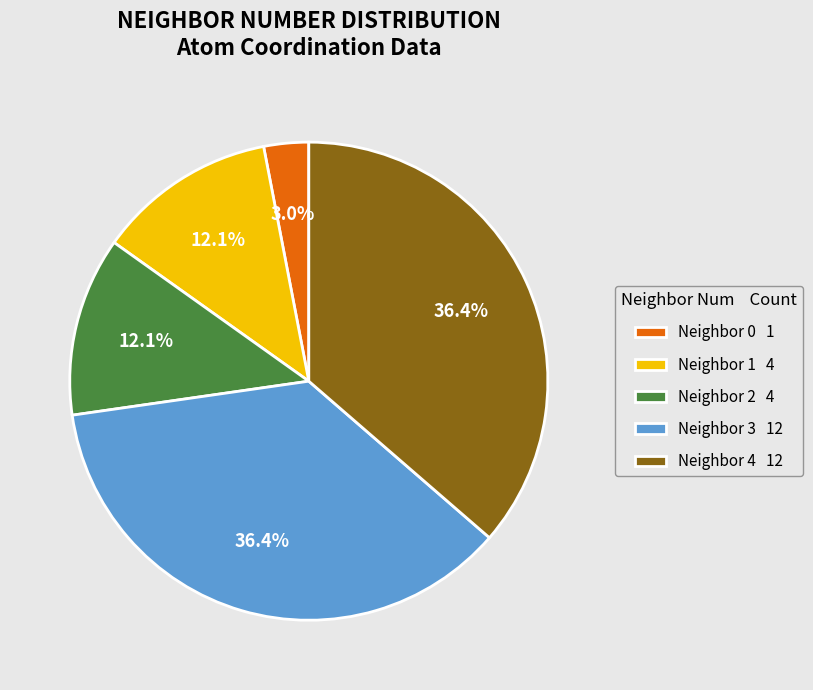

What percentage is NOT represented by Neighbor 1 4?

87.9%